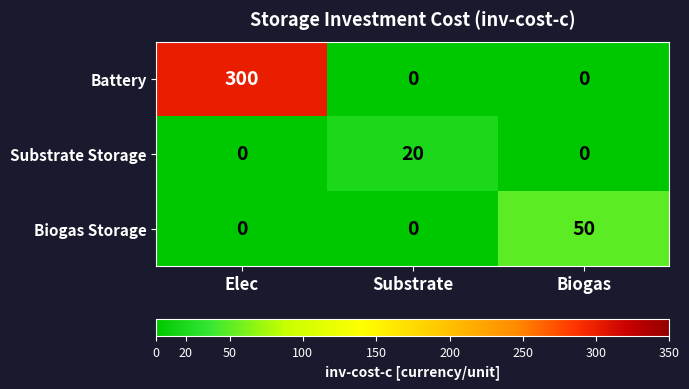

Reading left to right, list all the values displayed in this chart.

Battery: Elec=300	Substrate=0	Biogas=0
Substrate Storage: Elec=0	Substrate=20	Biogas=0
Biogas Storage: Elec=0	Substrate=0	Biogas=50